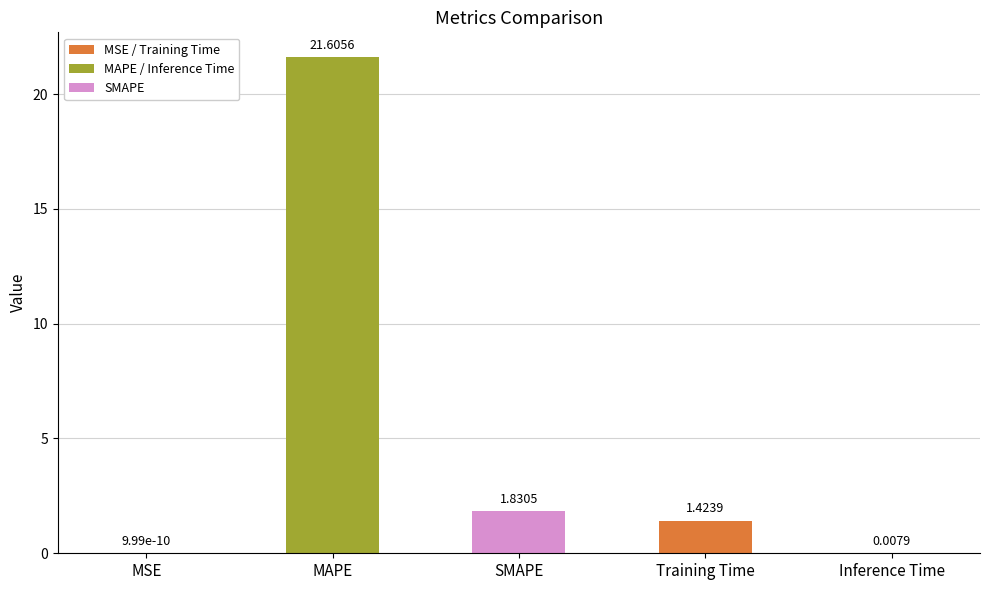

What is the change in value from MSE to MAPE?

+21.6